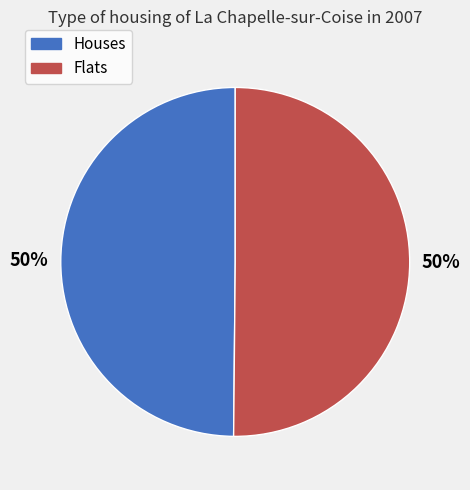

To the nearest percent, what portion does Flats represent?

50%